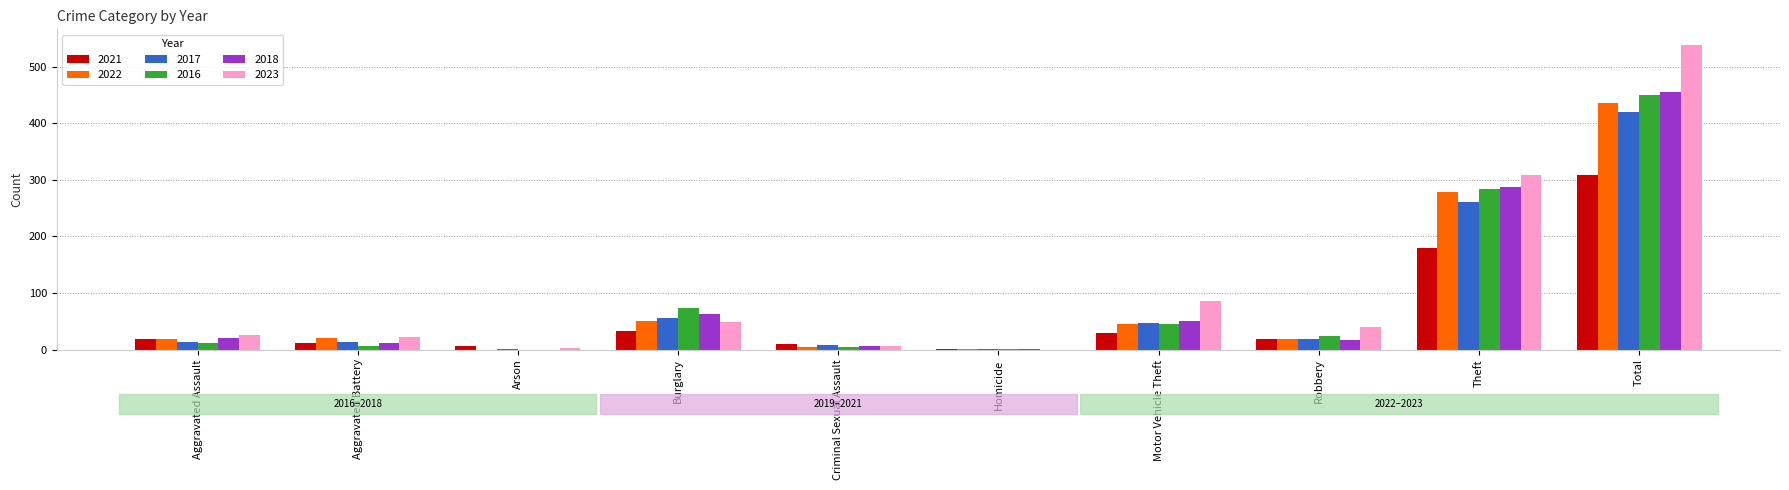

What is the sum of the 2017 values at Theft and Total?

680